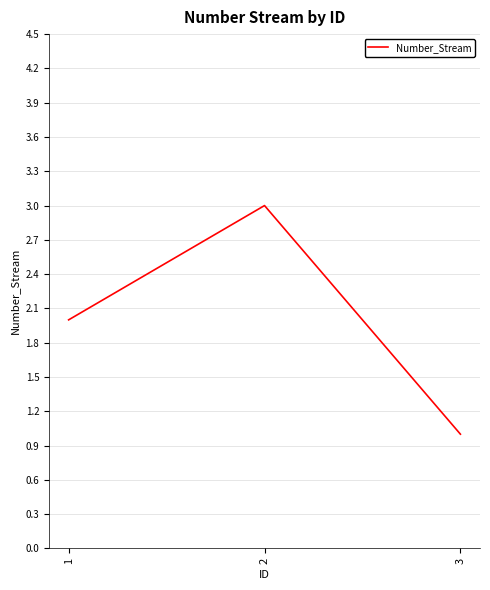

The chart shows a value of 1 at 3. True or false?

True